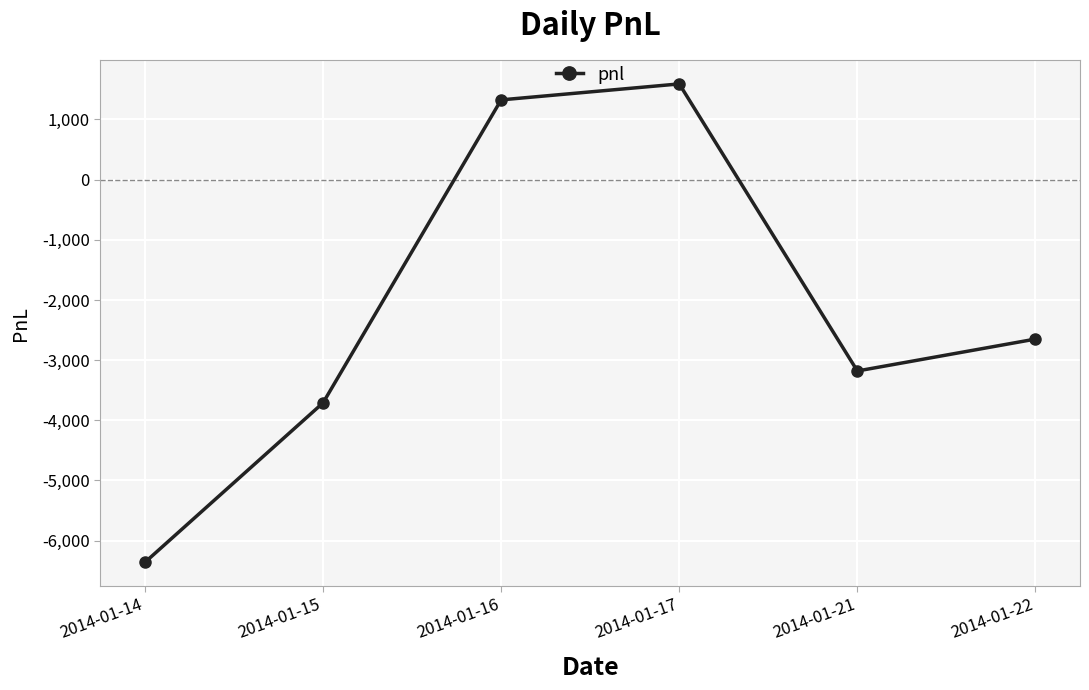

Reading left to right, what are all the values shown in this chart?

2014-01-14=-6360	2014-01-15=-3710	2014-01-16=1325	2014-01-17=1590	2014-01-21=-3180	2014-01-22=-2650